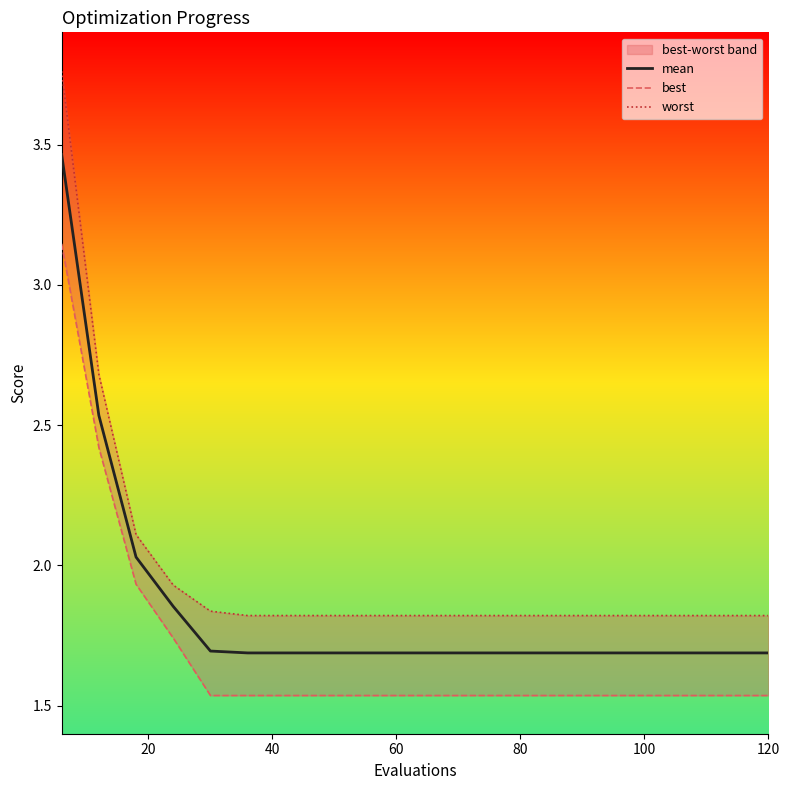

What is the value of the best point at the 18th from the left?

1.5